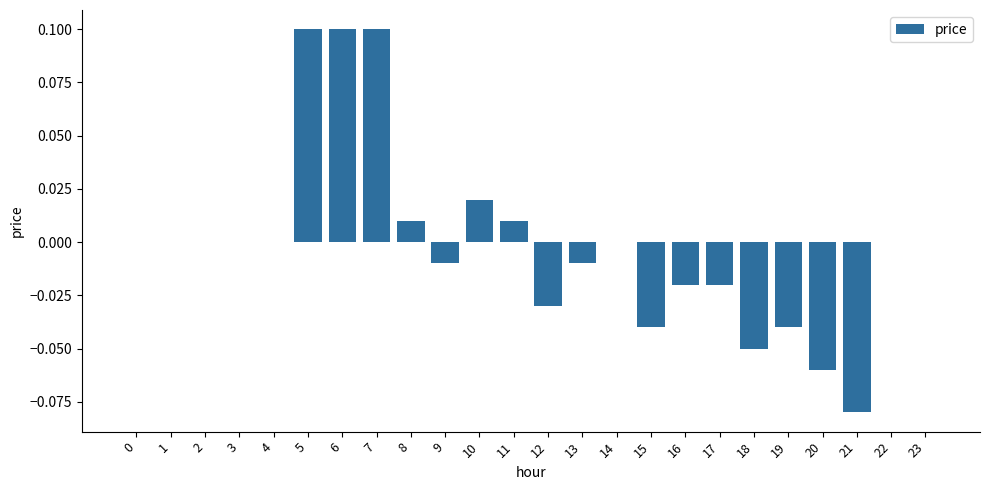

The chart shows a value of 0.1 at 7. True or false?

True